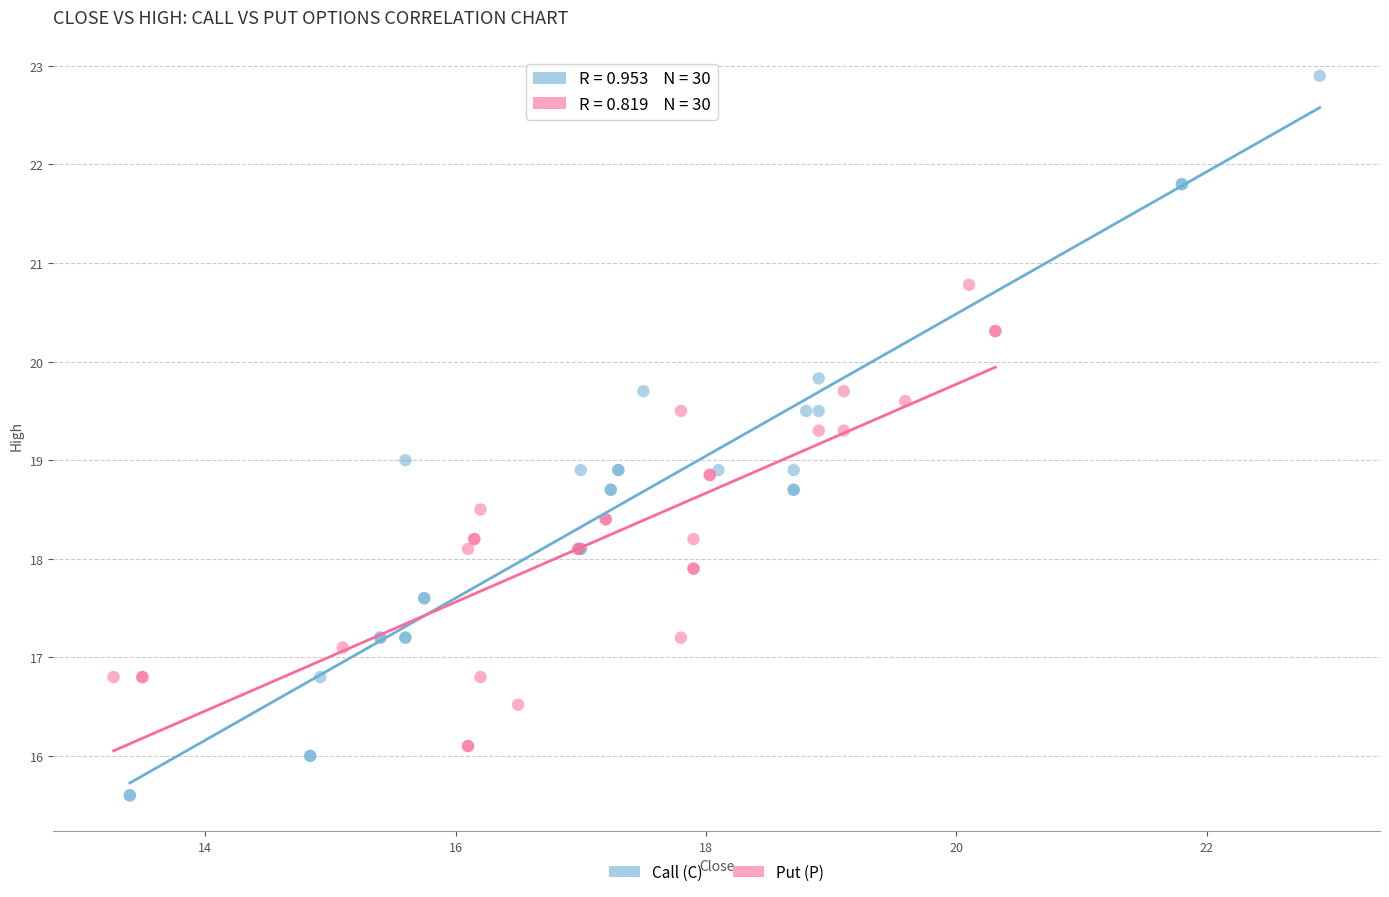

Which series reaches the minimum Y coordinate?

Call (C)